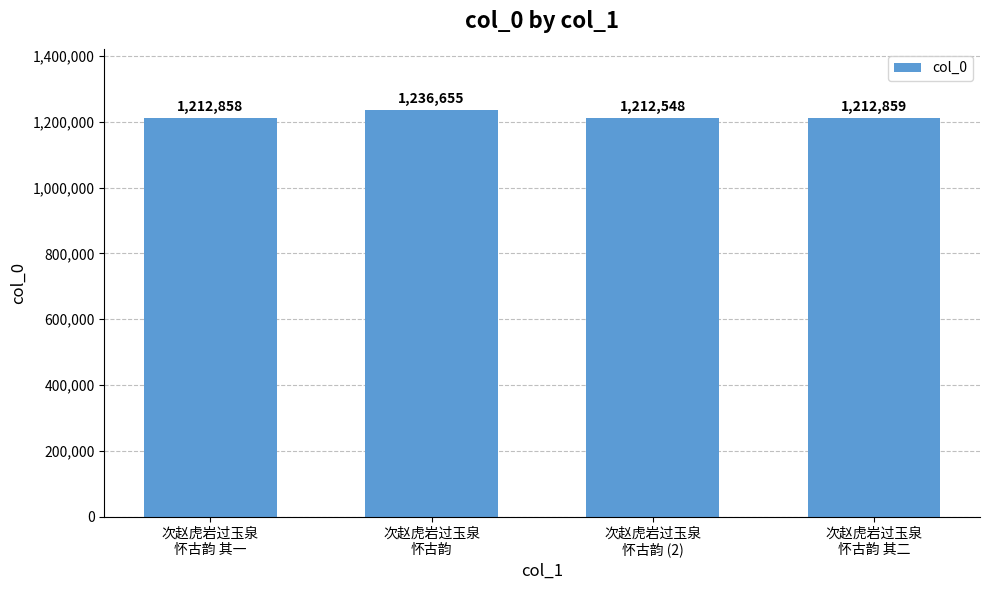

Rank the categories by value from lowest to highest.

次赵虎岩过玉泉
怀古韵 (2), 次赵虎岩过玉泉
怀古韵 其一, 次赵虎岩过玉泉
怀古韵 其二, 次赵虎岩过玉泉
怀古韵